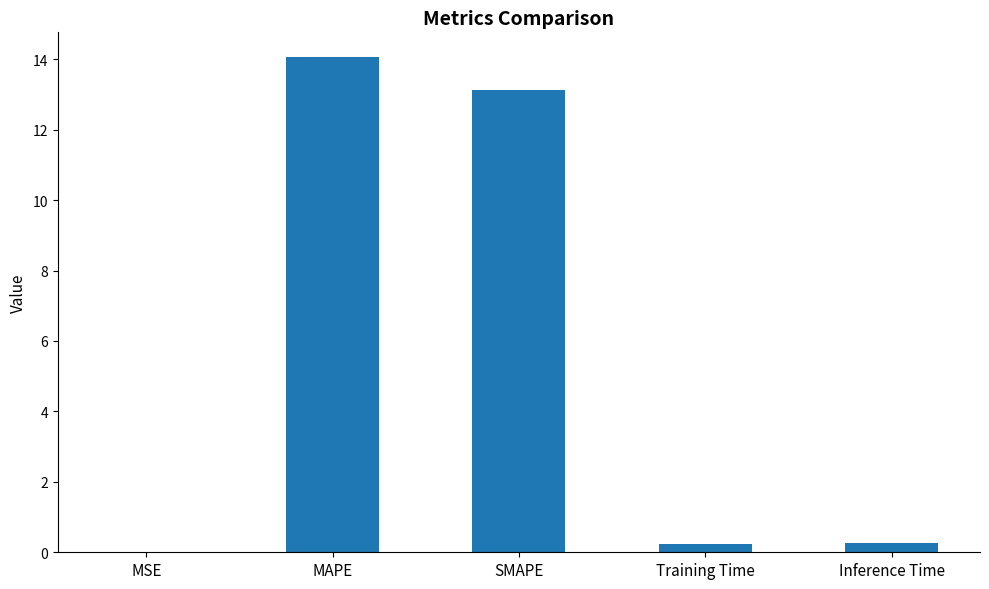

Is it true that the value at Inference Time is 0.3?

True